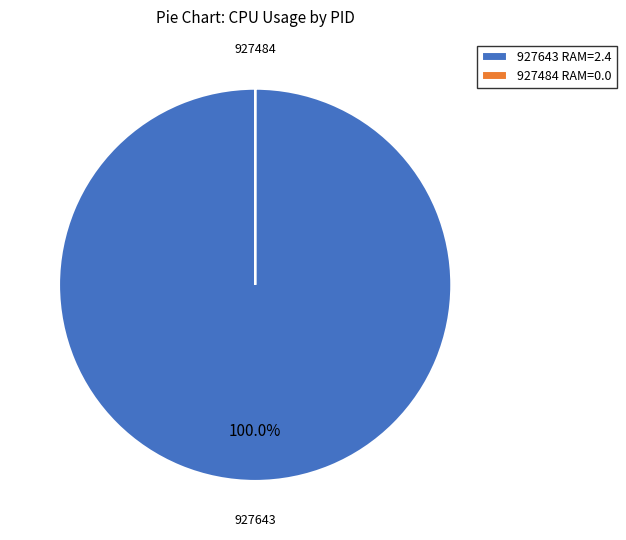

What is the largest slice in the pie chart?

927643